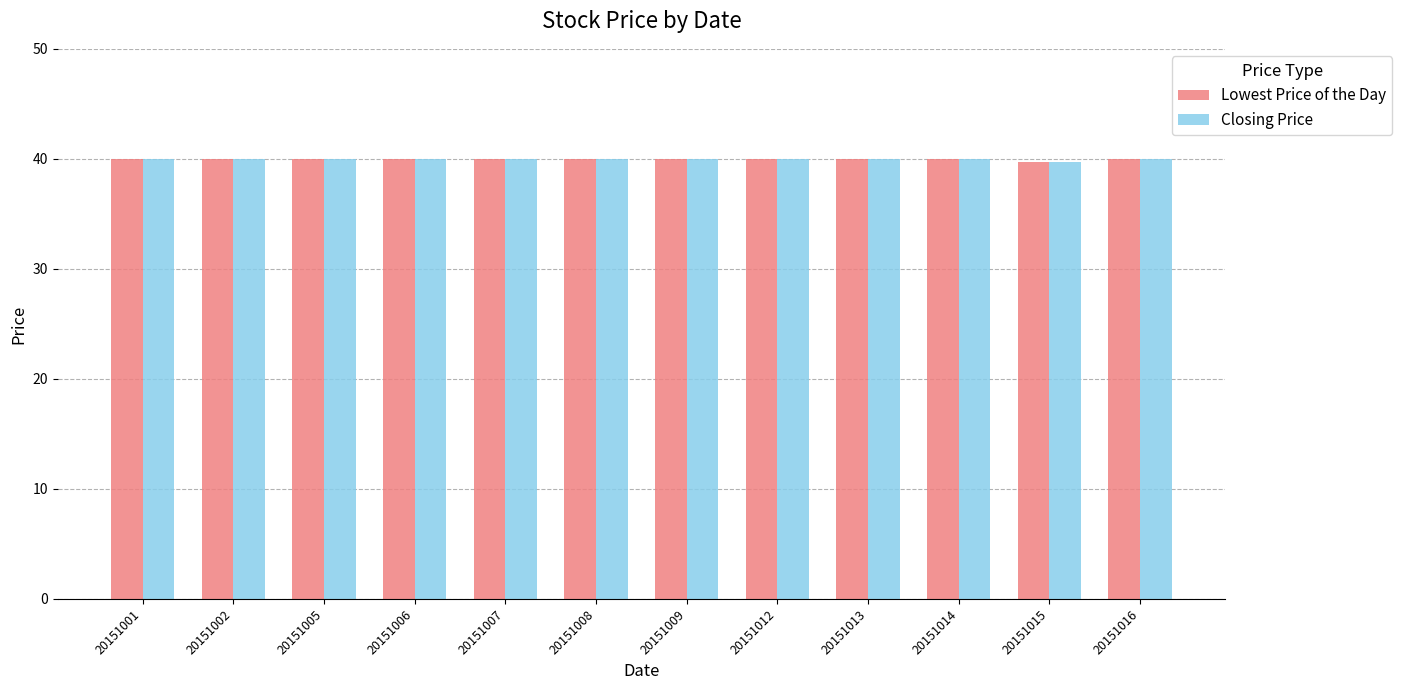

True or false: Closing Price has a value of 40.0 at 20151008.

True